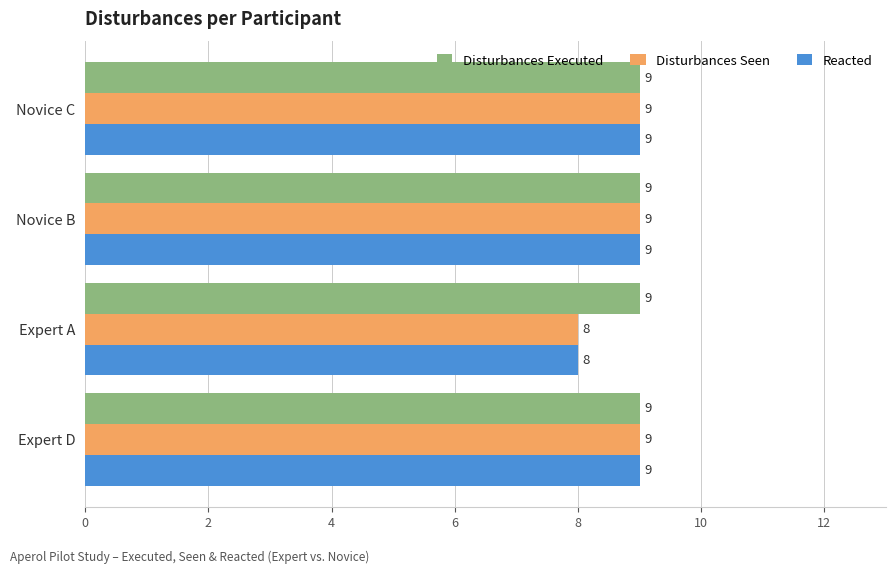

Is it true that Reacted equals 14 at Novice B?

False